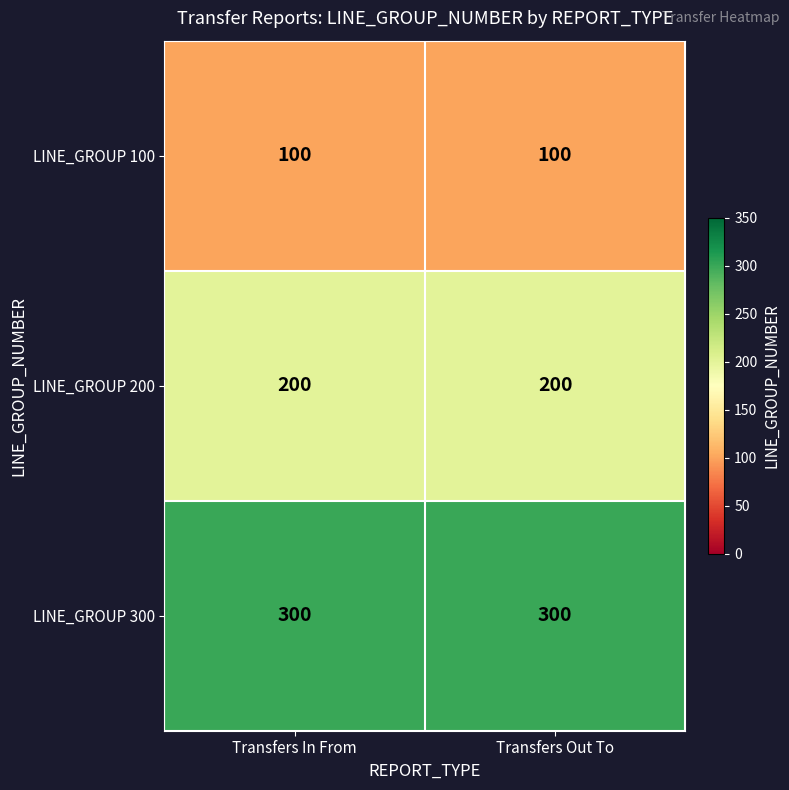

Reading left to right, transcribe all the data shown in this chart.

LINE_GROUP 100: 100	100
LINE_GROUP 200: 200	200
LINE_GROUP 300: 300	300